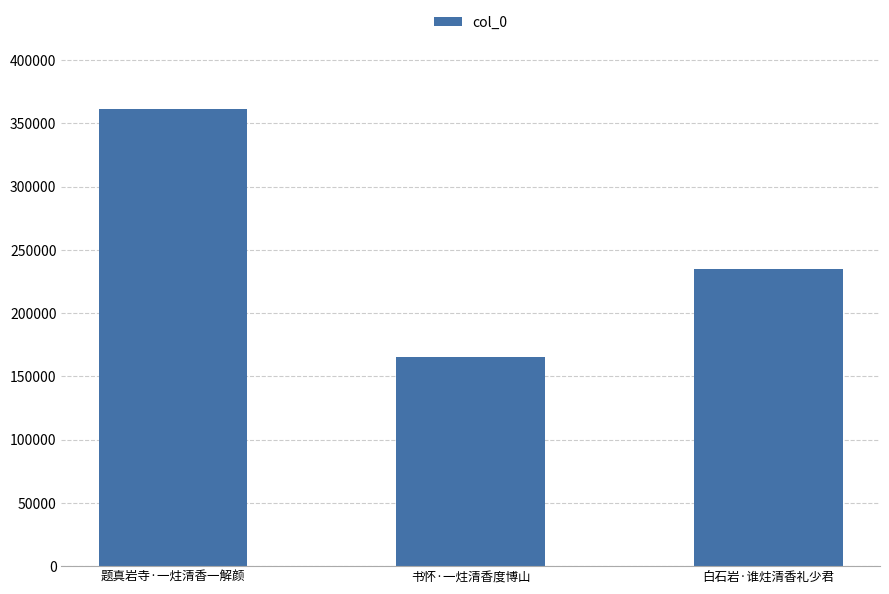

Reading left to right, transcribe all the data shown in this chart.

题真岩寺·一炷清香一解颜=361632	书怀·一炷清香度博山=165315	白石岩·谁炷清香礼少君=234765